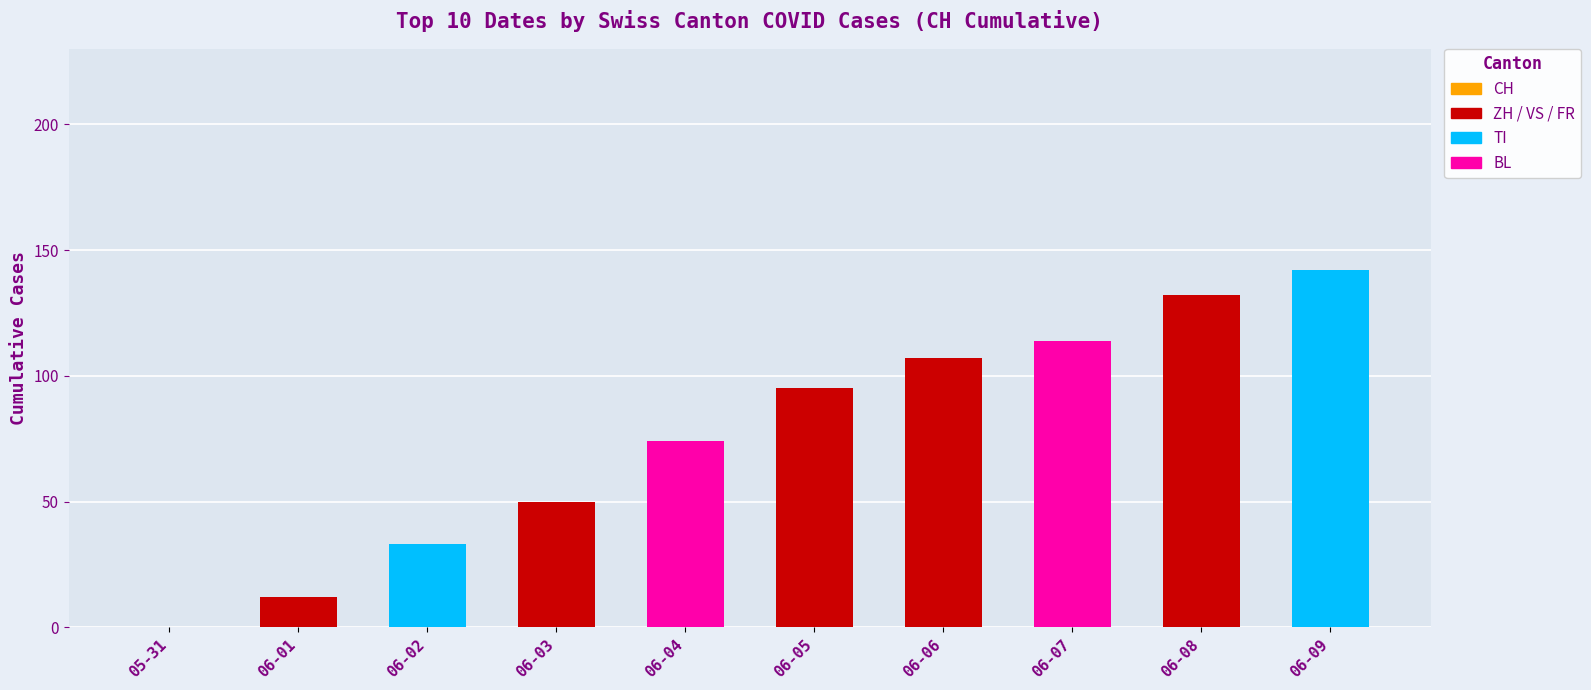

At which label is the value closest to 71?

06-04